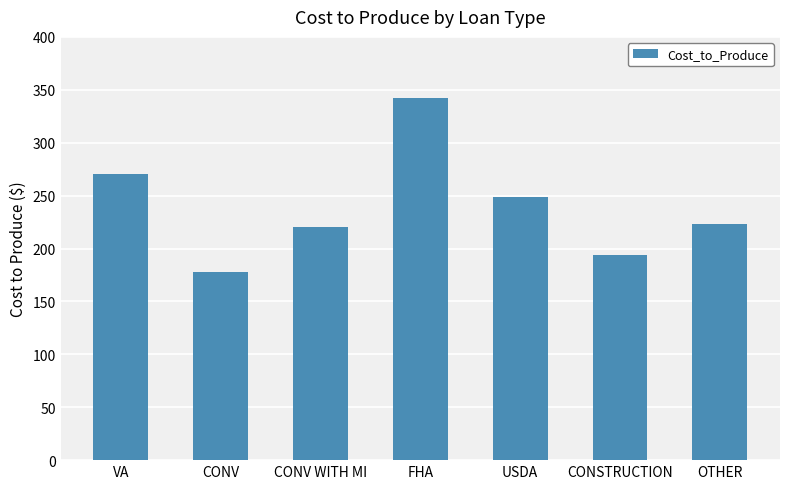

Reading left to right, what are all the values shown in this chart?

270	178	220	342	249	194	223